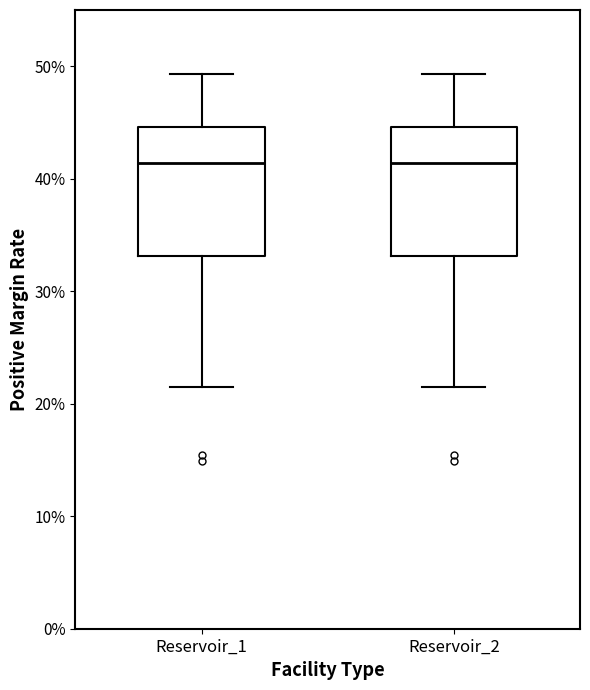

Reading left to right, transcribe this box plot: for each box, give where its median line is, the range the box spans, and where its two whiskers end, as read against the y-axis. The values are not printed on the chart, so give them approximately, as read against the axis.

Reservoir_1: median 41, box 33 to 45, whiskers 21 to 49
Reservoir_2: median 41, box 33 to 45, whiskers 21 to 49